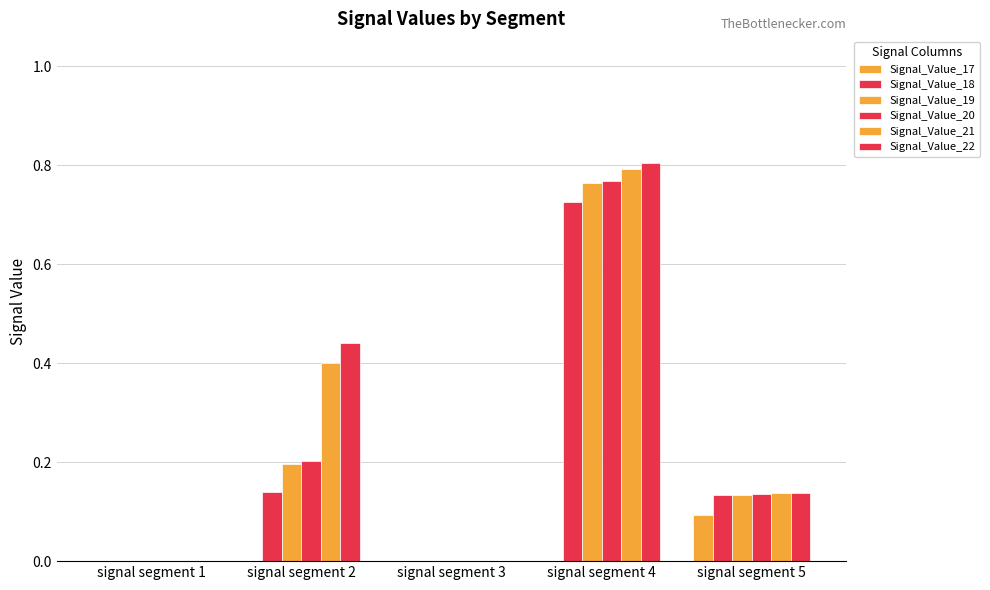

Between signal segment 3 and signal segment 4, which series saw the biggest shift?

Signal_Value_22